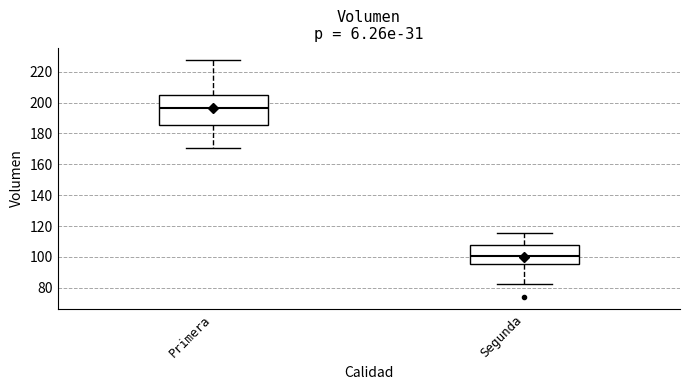

Which box's median line is the highest?

Primera